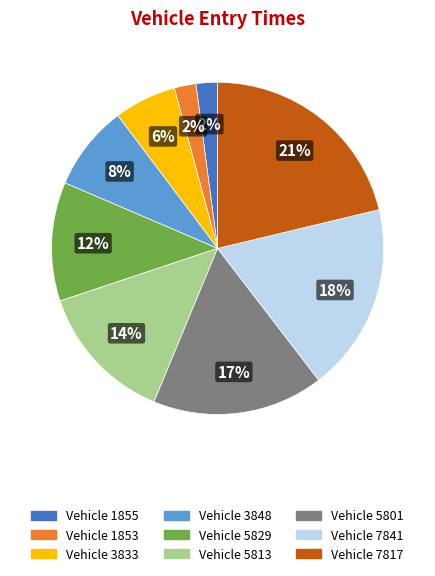

Is there a majority slice in this chart?

No